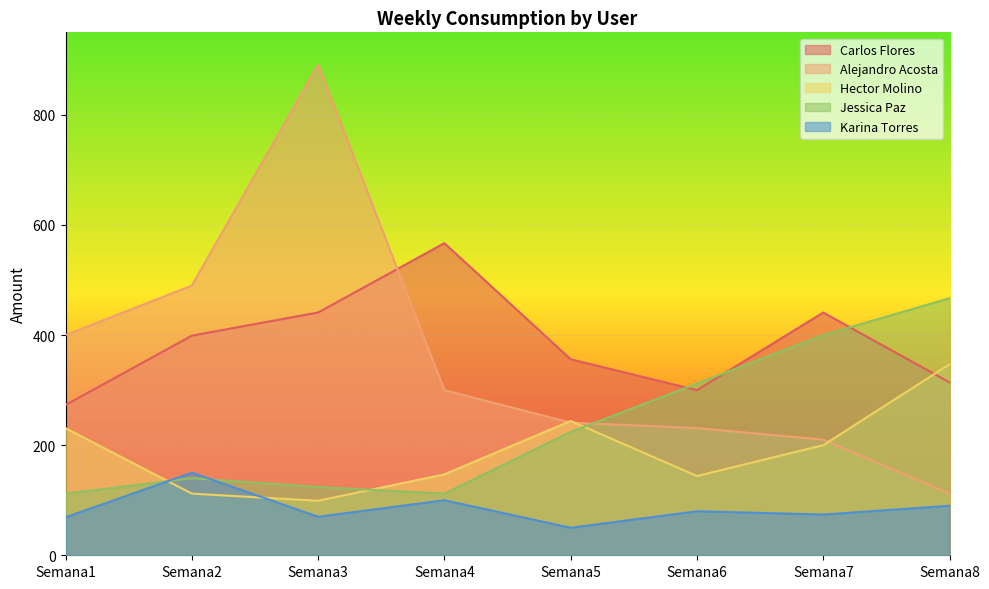

Reading left to right, what are all the values shown in this chart?

Carlos Flores: Semana1=273	Semana2=399	Semana3=441	Semana4=567	Semana5=356	Semana6=300	Semana7=441	Semana8=314
Alejandro Acosta: Semana1=400	Semana2=490	Semana3=891	Semana4=300	Semana5=241	Semana6=231	Semana7=210	Semana8=112
Hector Molino: Semana1=231	Semana2=112	Semana3=99	Semana4=147	Semana5=244	Semana6=144	Semana7=200	Semana8=347
Jessica Paz: Semana1=112	Semana2=140	Semana3=124	Semana4=112	Semana5=224	Semana6=312	Semana7=400	Semana8=467
Karina Torres: Semana1=69	Semana2=150	Semana3=70	Semana4=100	Semana5=50	Semana6=80	Semana7=74	Semana8=90